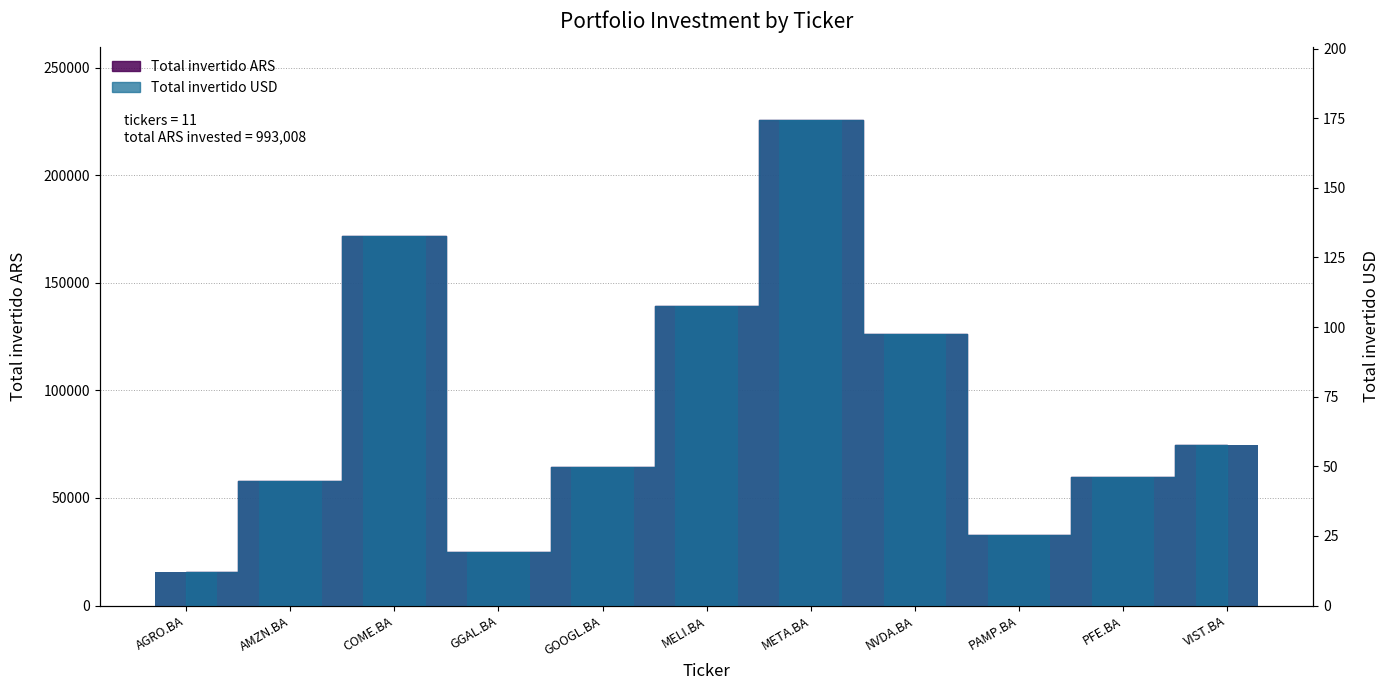

Where does the Total invertido USD series first go above 49?

COME.BA